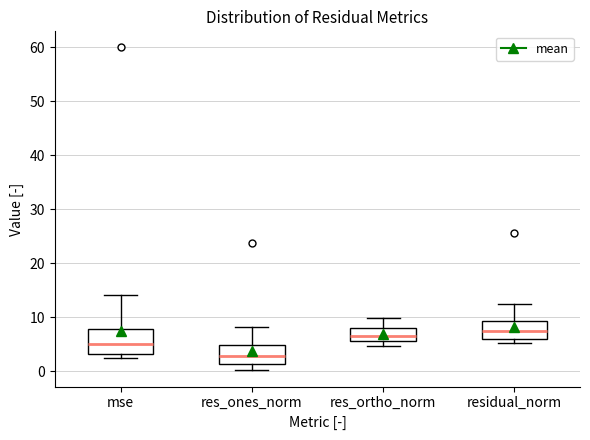

Which box's median line is the lowest?

res_ones_norm